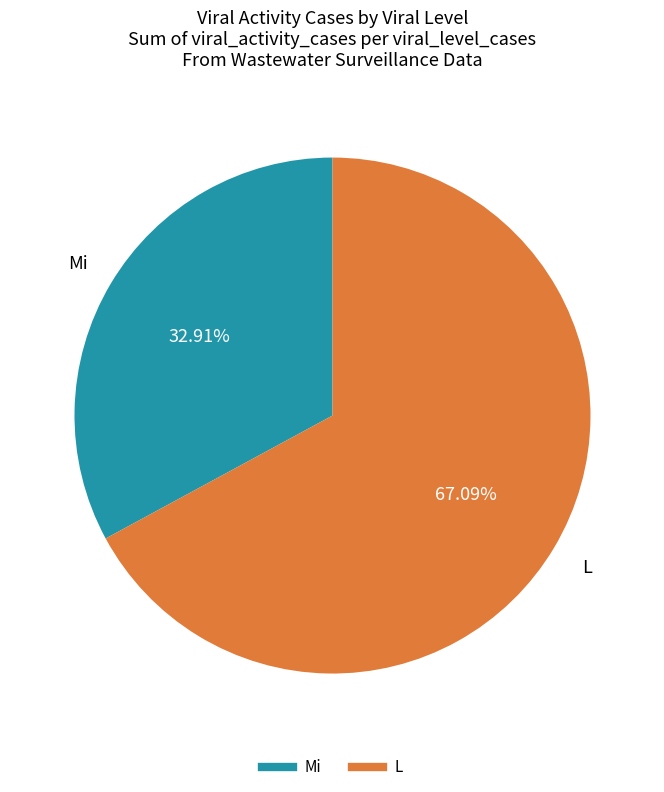

Is there any slice that represents more than half of the pie?

Yes